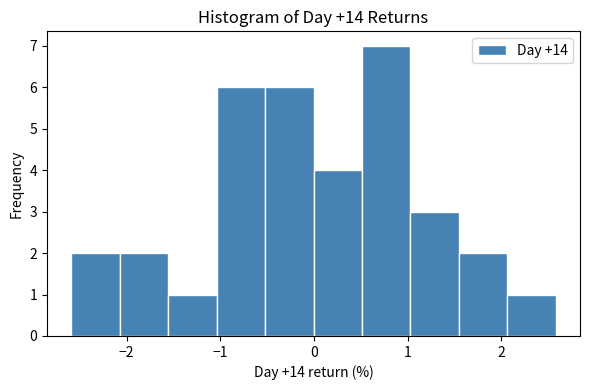

Over which range of the x-axis is the bar tallest?

0.5 to 1.0